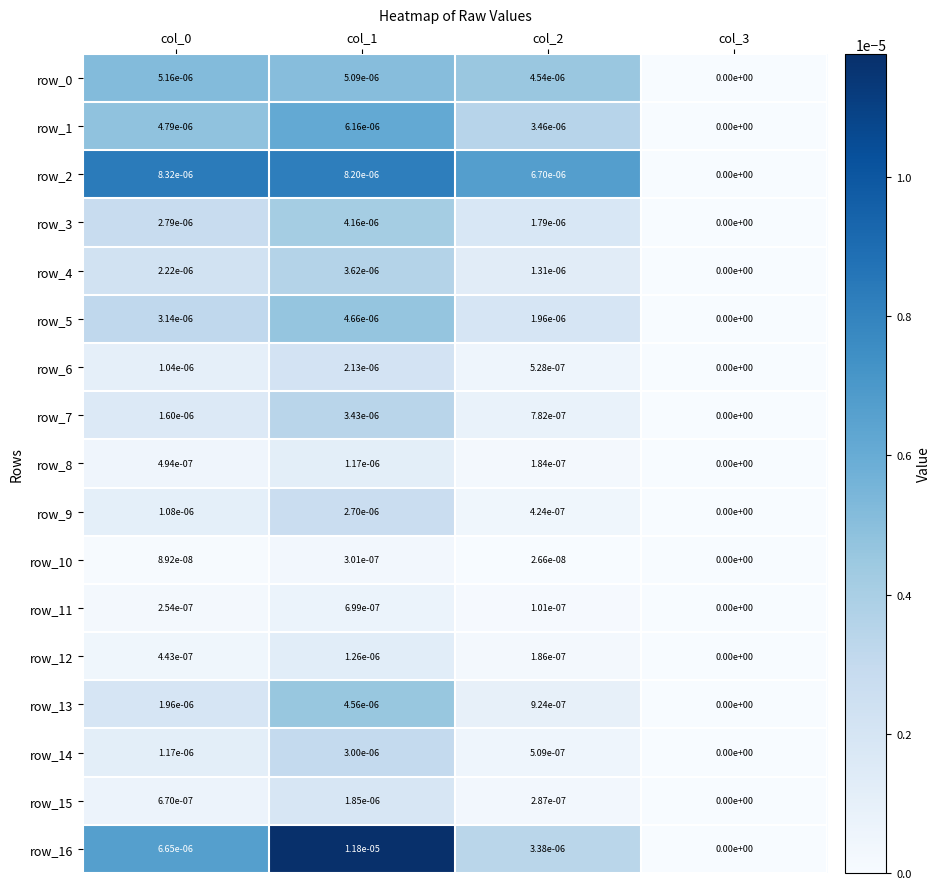

Count the row_12 values in the range 0 to 1.

4